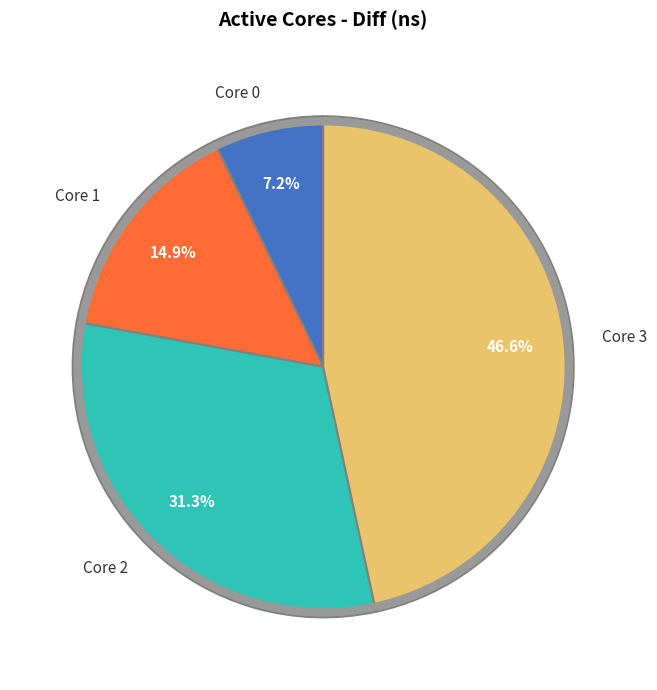

Approximately how many times larger is the value at Core 3 compared to Core 1?

3.1